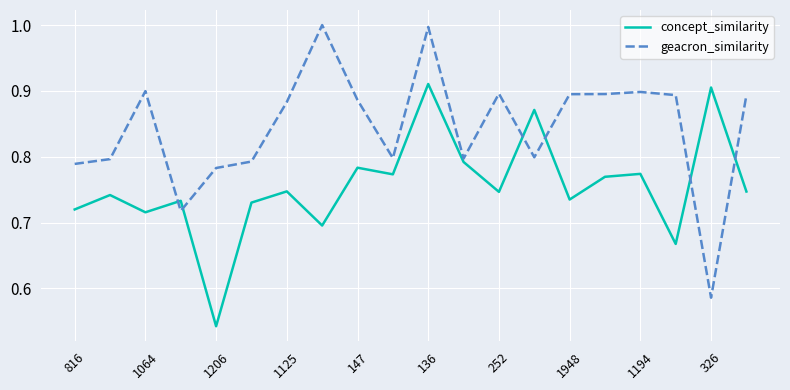

Which series has the largest total across all categories?

geacron_similarity